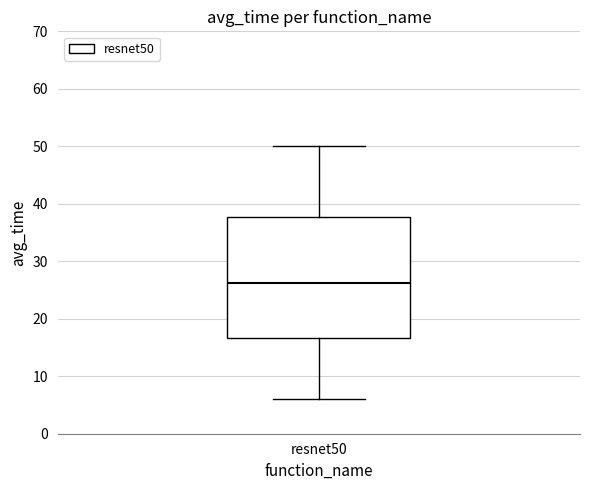

Read this box plot against the y-axis: the position of the median line, the range covered by the box, and the ends of both whiskers. The values are not printed on the chart, so give them approximately, as read against the axis.

median 26, box 17 to 38, whiskers 6 to 50